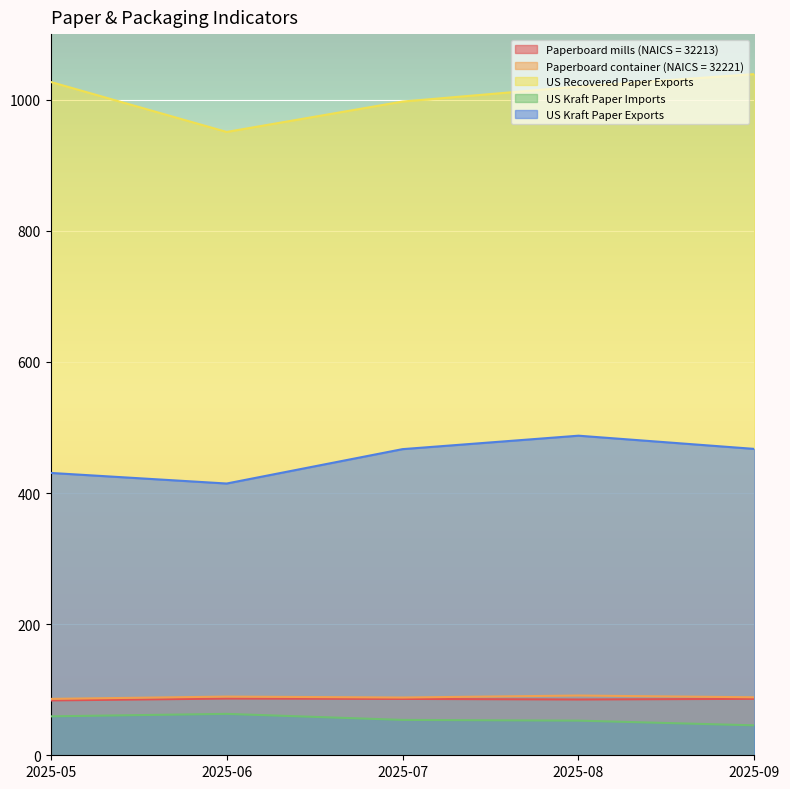

The US Recovered Paper Exports series shows 1507.4 at 2025-08. True or false?

False